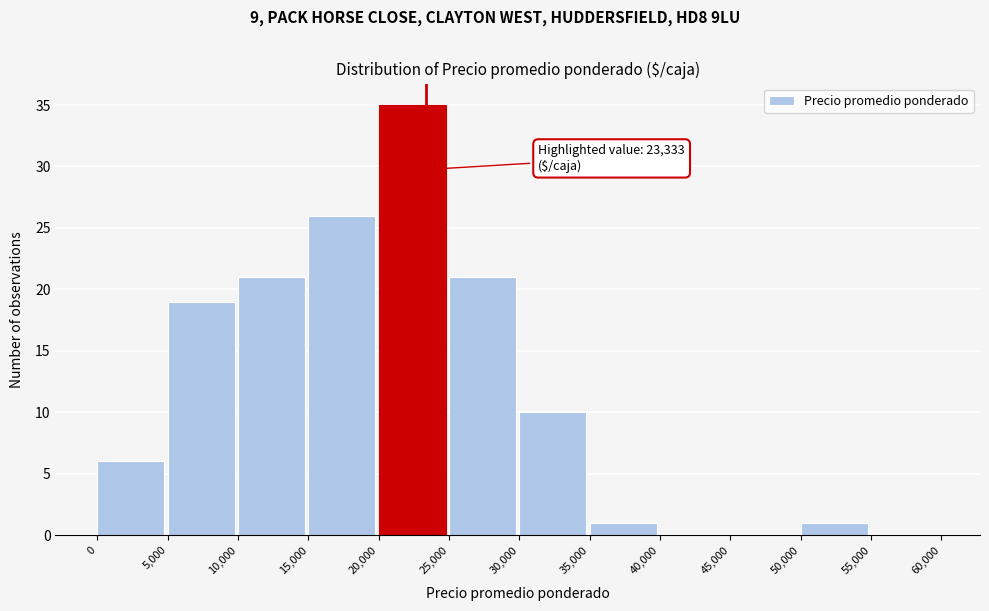

Which range on the x-axis has the tallest bar?

20,000 to 25,000